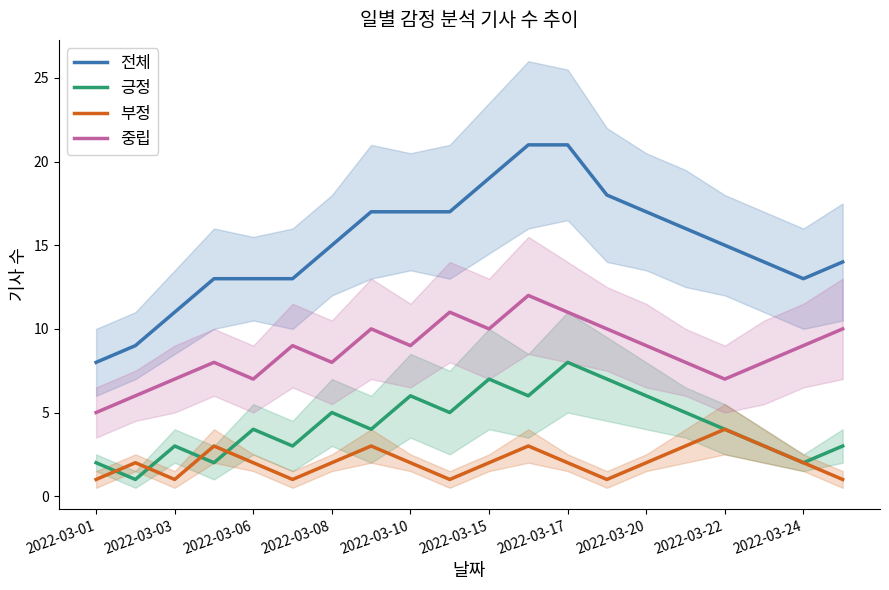

At which label does 부정 reach its peak?

2022-03-22